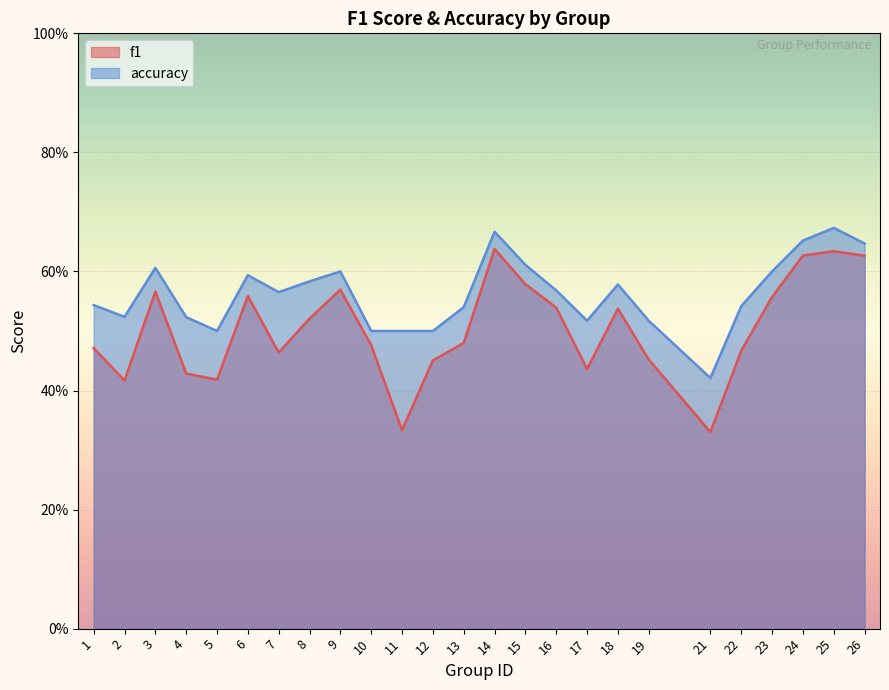

Which category has the lowest value across all series?

21